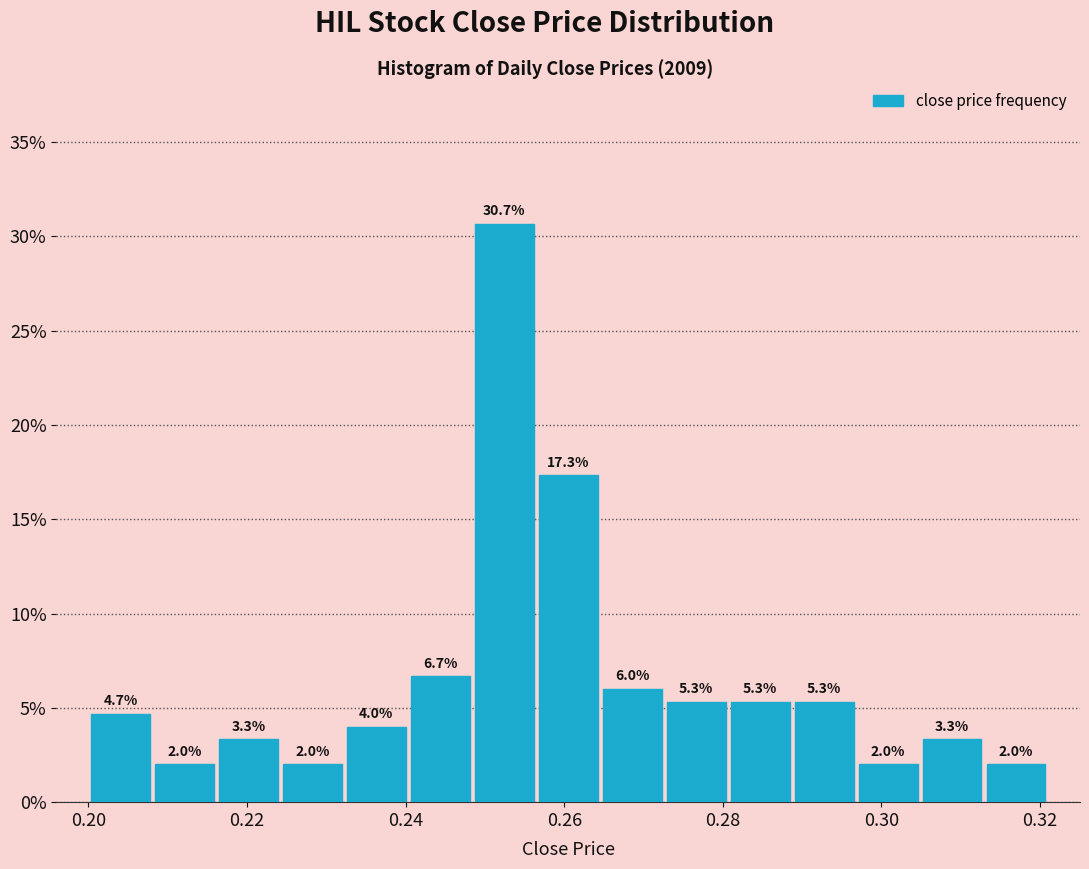

Reading left to right, transcribe this chart: for each bar, give the range it covers on the x-axis and its height. The bar edges are not printed on the chart, so give them approximately, as read against the axis.

0.200 to 0.208: 4.7
0.208 to 0.216: 2.0
0.216 to 0.224: 3.3
0.224 to 0.232: 2.0
0.232 to 0.240: 4.0
0.240 to 0.248: 6.7
0.248 to 0.256: 30.7
0.256 to 0.264: 17.3
0.264 to 0.272: 6.0
0.272 to 0.280: 5.3
0.280 to 0.288: 5.3
0.288 to 0.296: 5.3
0.296 to 0.304: 2.0
0.304 to 0.312: 3.3
0.312 to 0.322: 2.0